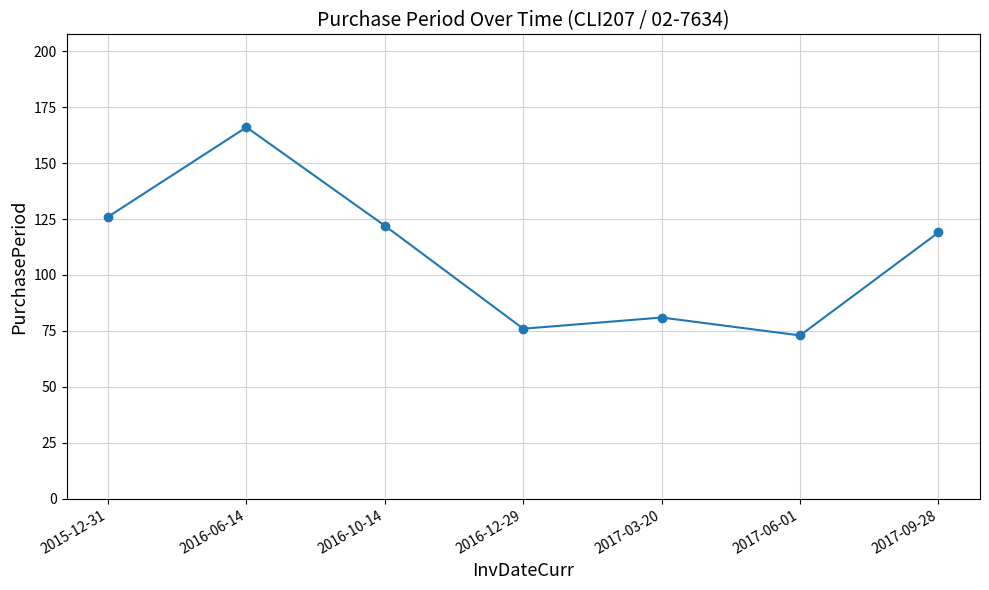

How many points are higher than both their immediate neighbors (excluding endpoints)?

2